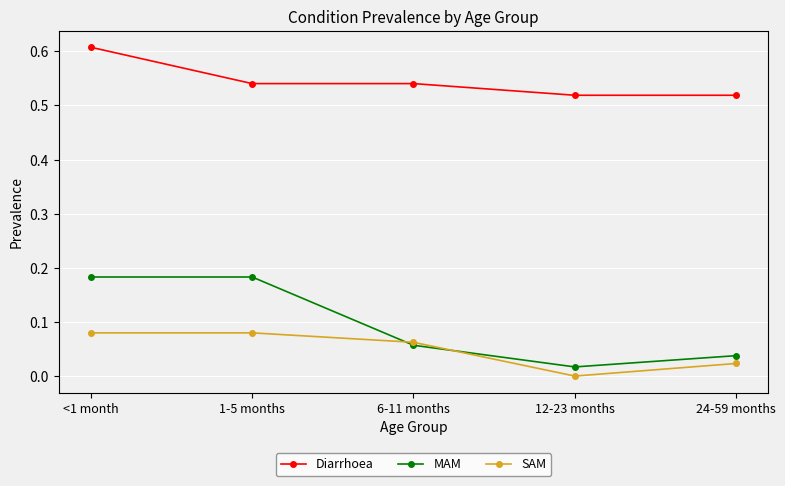

Which category has the lowest value in the MAM series?

12-23 months